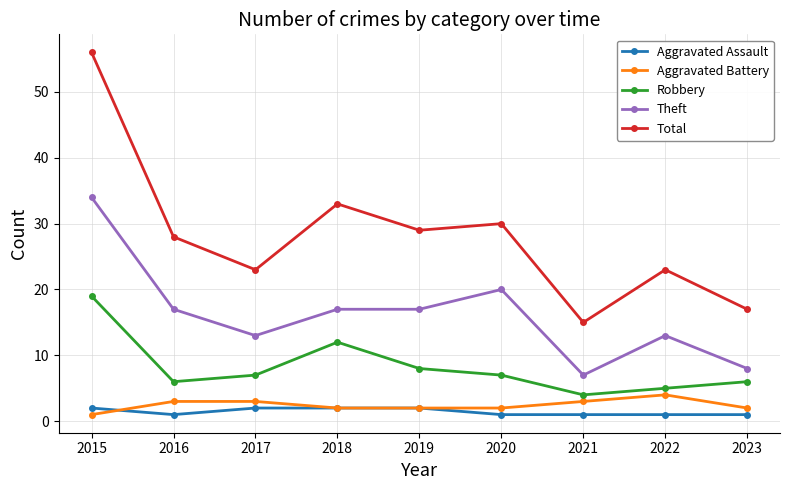

Where does the Total series first go above 28?

2015